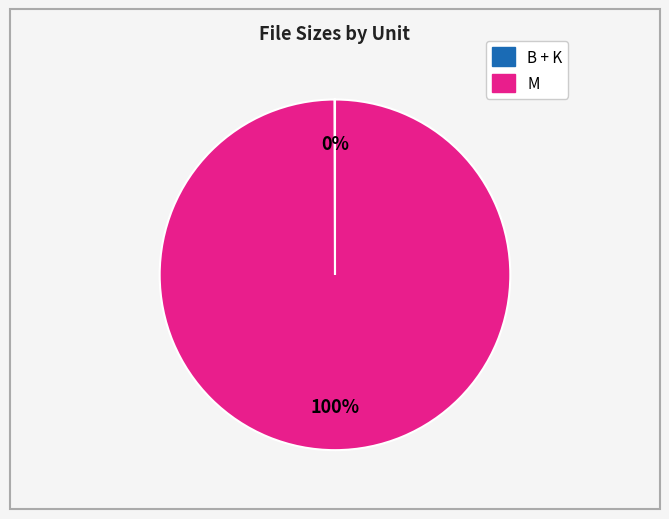

Does any single category account for the majority?

Yes